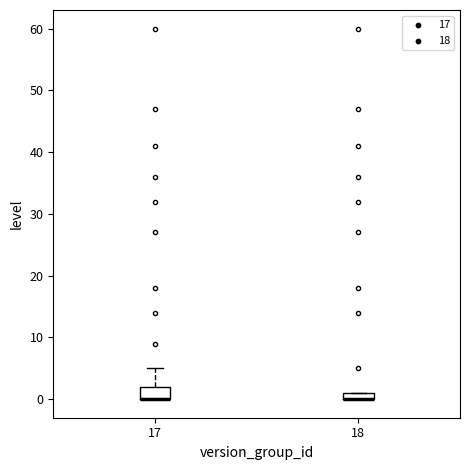

Comparing the boxes themselves (not the whiskers), which one is the tallest?

17